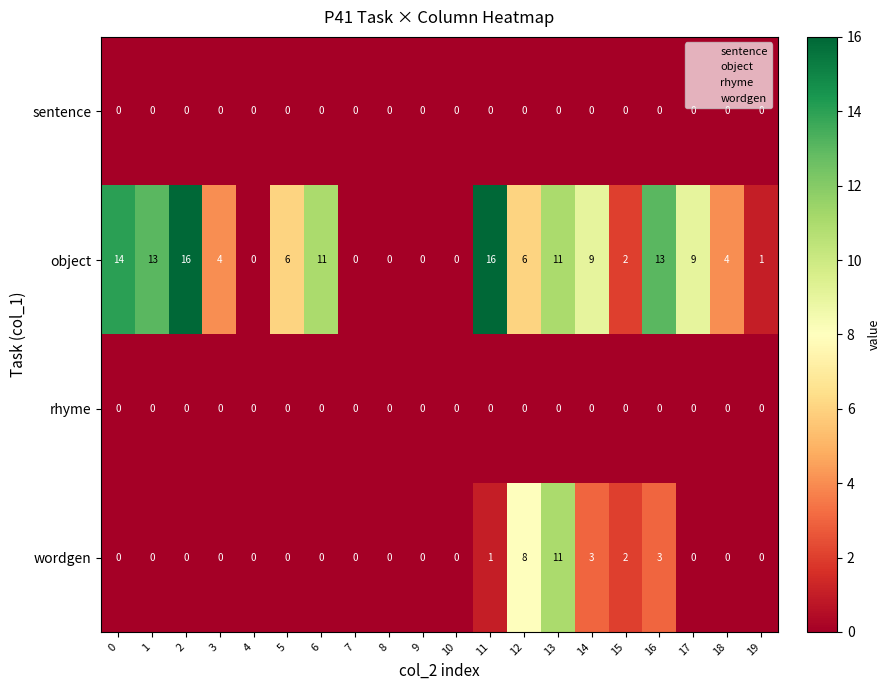

What is the average value of the object series?

7